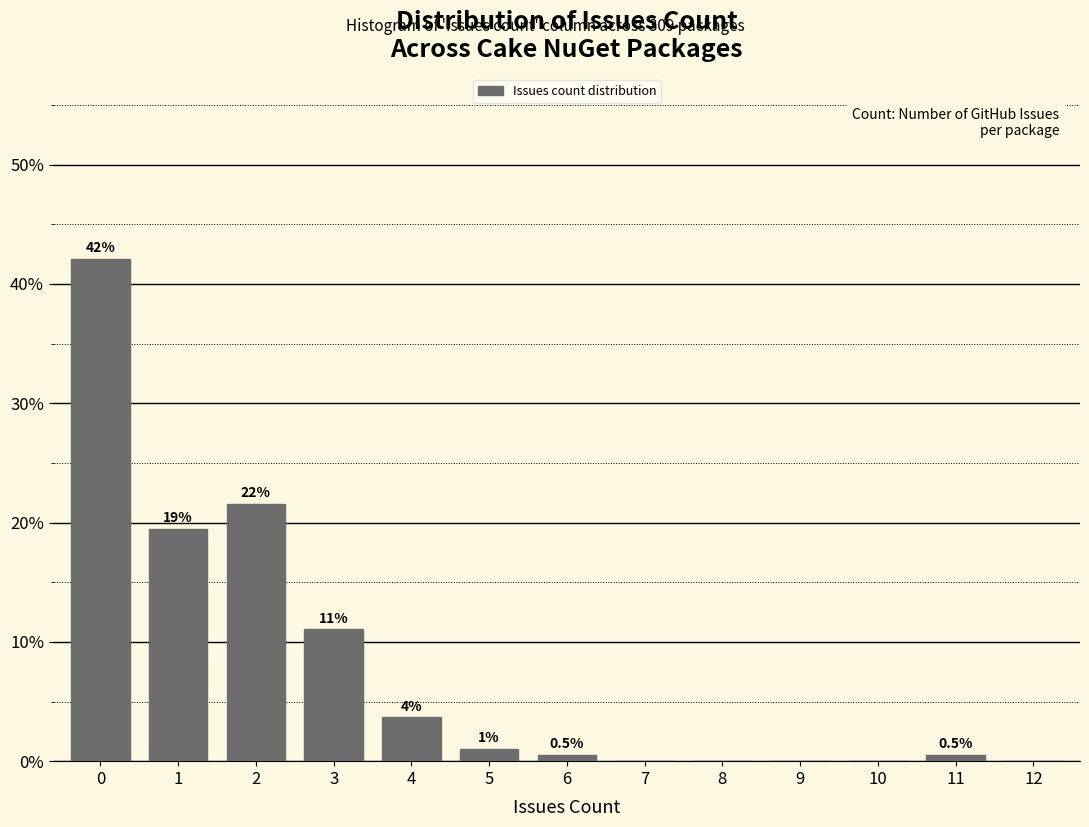

Over which range of the x-axis is the bar tallest?

-0.5 to 0.5